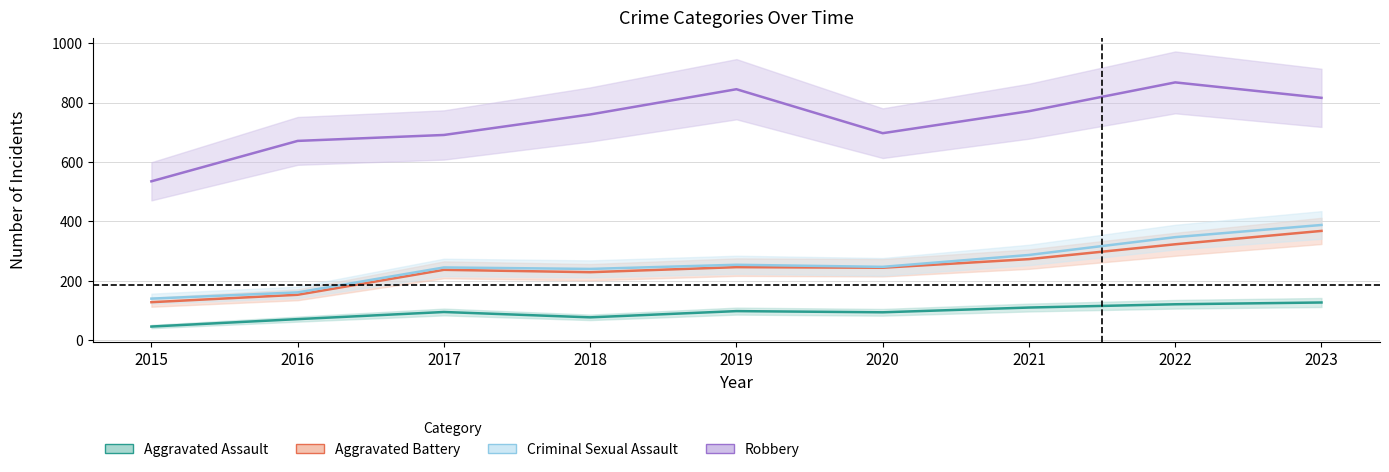

What is the approximate value of Aggravated Assault at 2020, to the nearest 10?

90